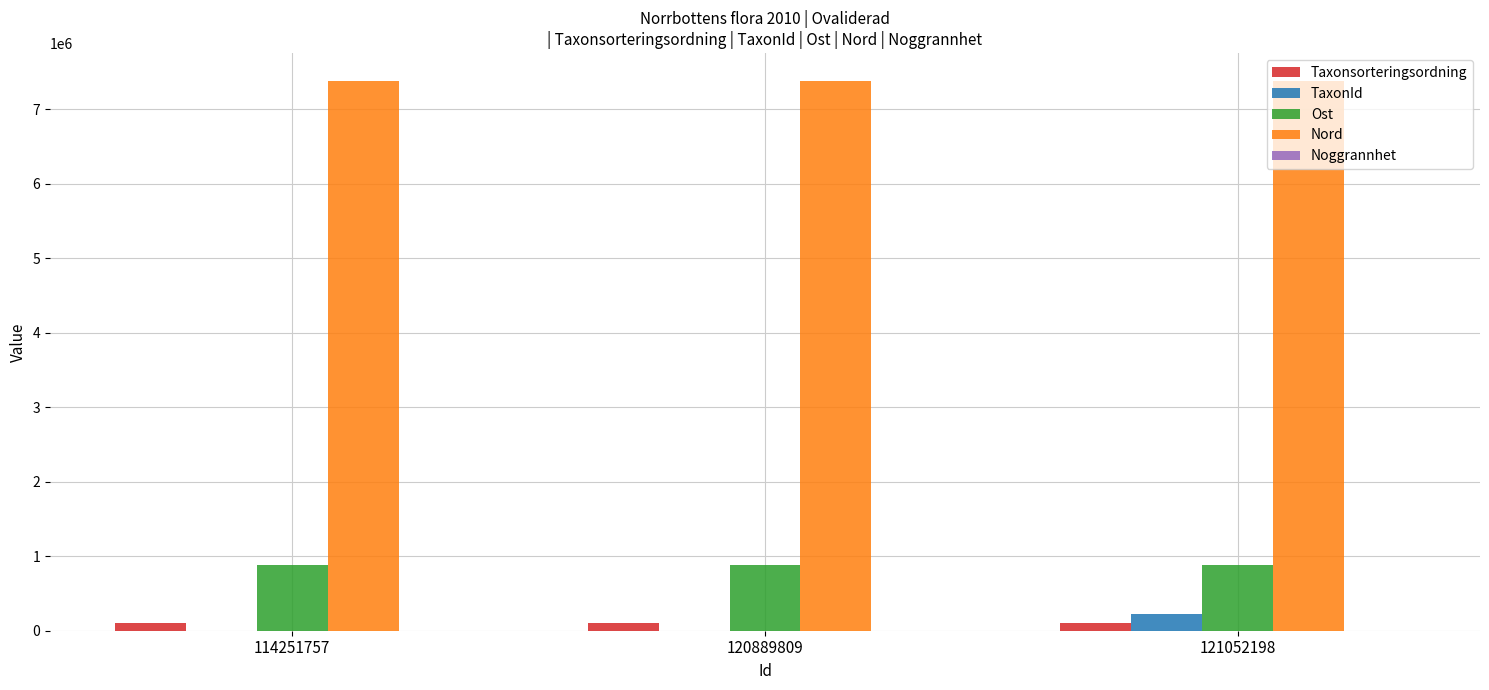

True or false: TaxonId has a value of 221725 at 121052198.

True